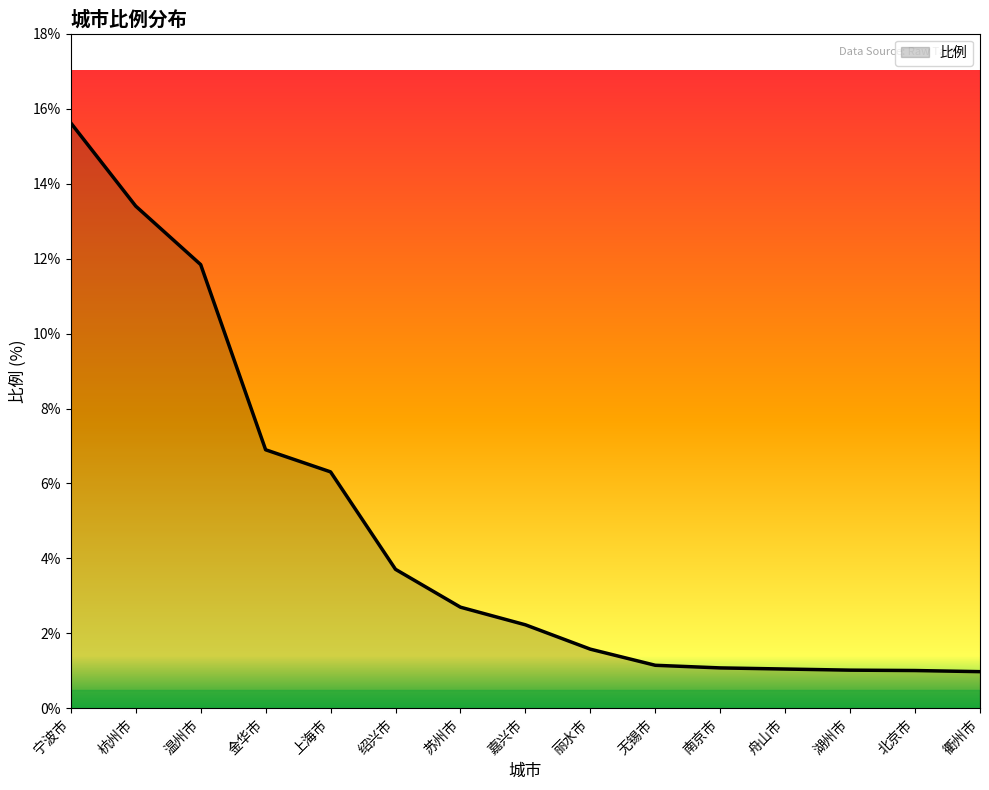

What position from the right is 上海市?

11